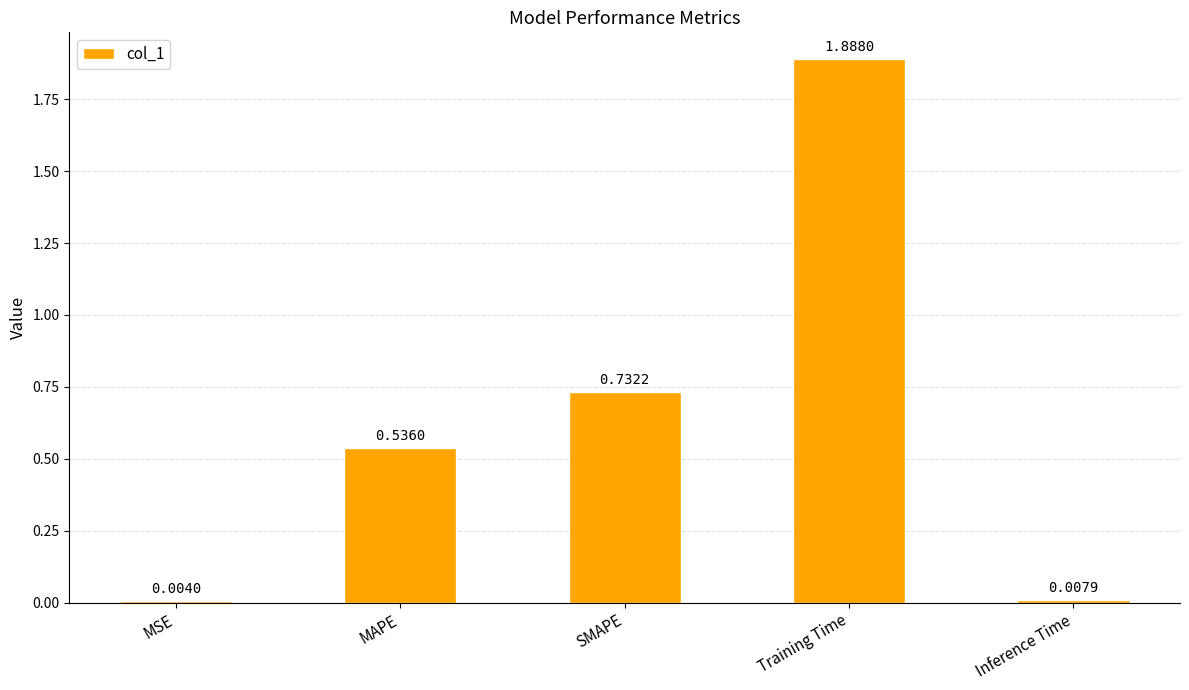

The value at MAPE is 1.0. True or false?

False